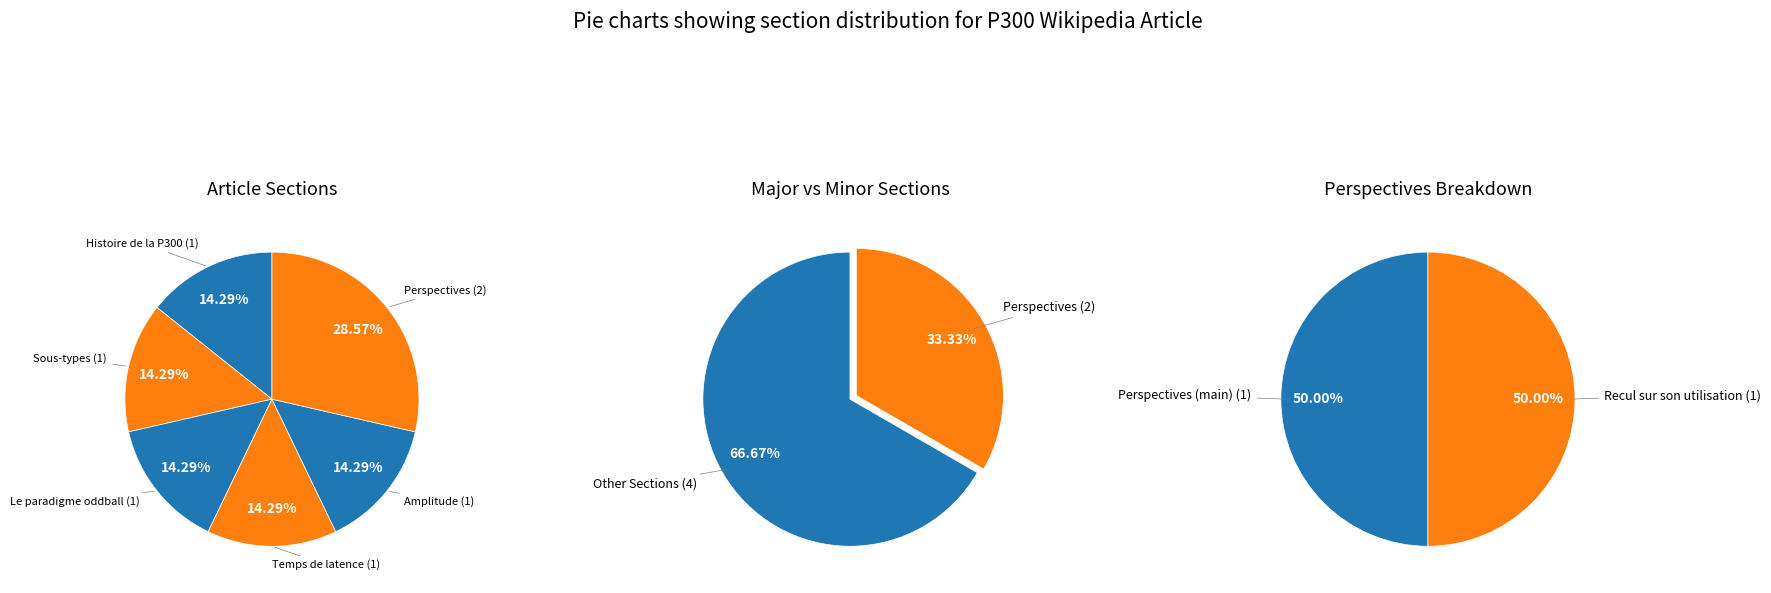

To the nearest percent, what is the combined percentage of Histoire de la P300 and Perspectives?

43%